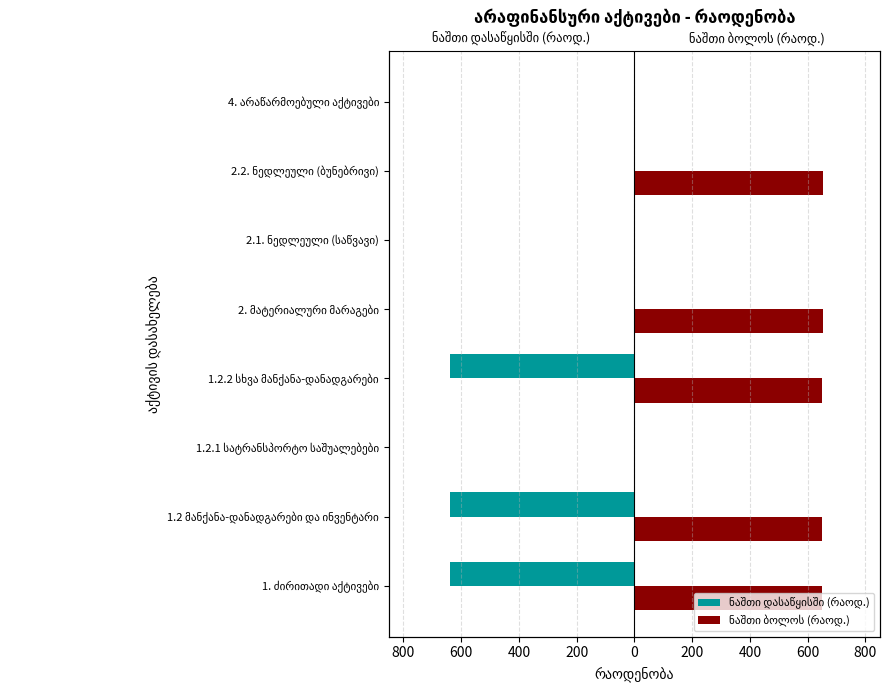

Count the number of data series in this chart.

2